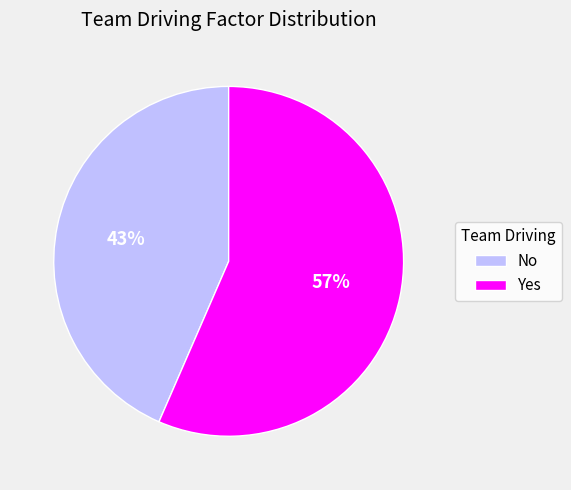

To the nearest percent, what percentage of the pie is Yes?

57%